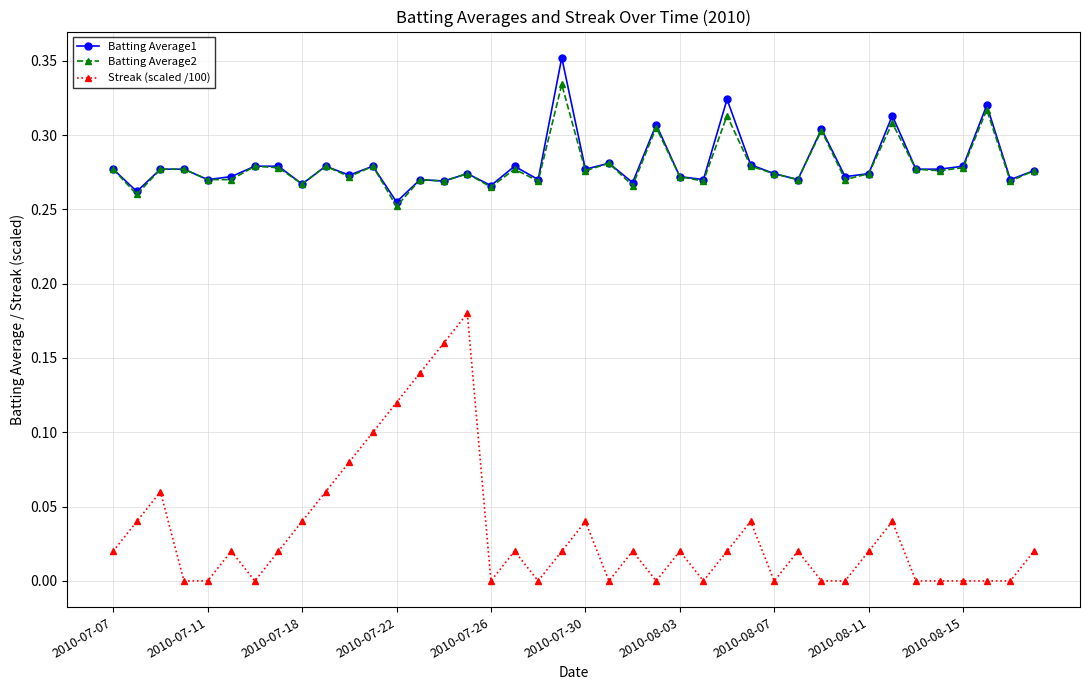

True or false: Streak (scaled /100) and Batting Average1 intersect in this chart.

False